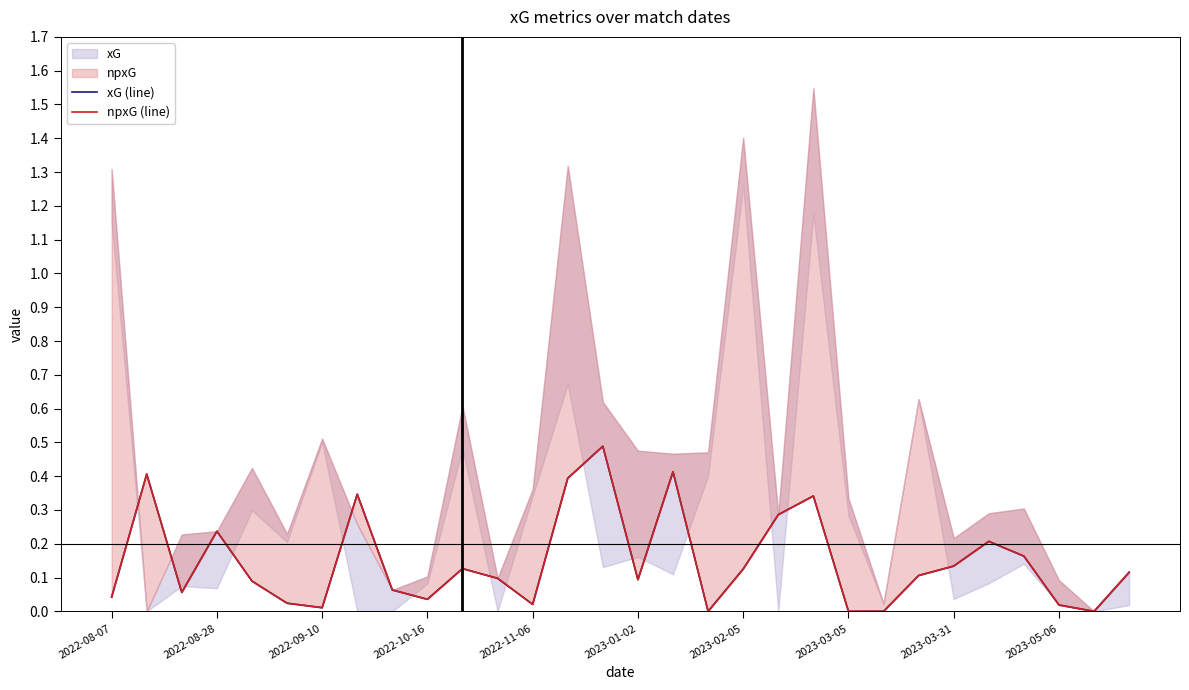

Reading left to right, extract all data points from this chart.

xG (line): 0.0	0.4	0.1	0.2	0.1	0.0	0.0	0.3	0.1	0.0	0.1	0.1	0.0	0.4	0.5	0.1	0.4	0.0	0.1	0.3	0.3	0.0	0.0	0.1	0.1	0.2	0.2	0.0	0.0	0.1
npxG (line): 0.0	0.4	0.1	0.2	0.1	0.0	0.0	0.3	0.1	0.0	0.1	0.1	0.0	0.4	0.5	0.1	0.4	0.0	0.1	0.3	0.3	0.0	0.0	0.1	0.1	0.2	0.2	0.0	0.0	0.1